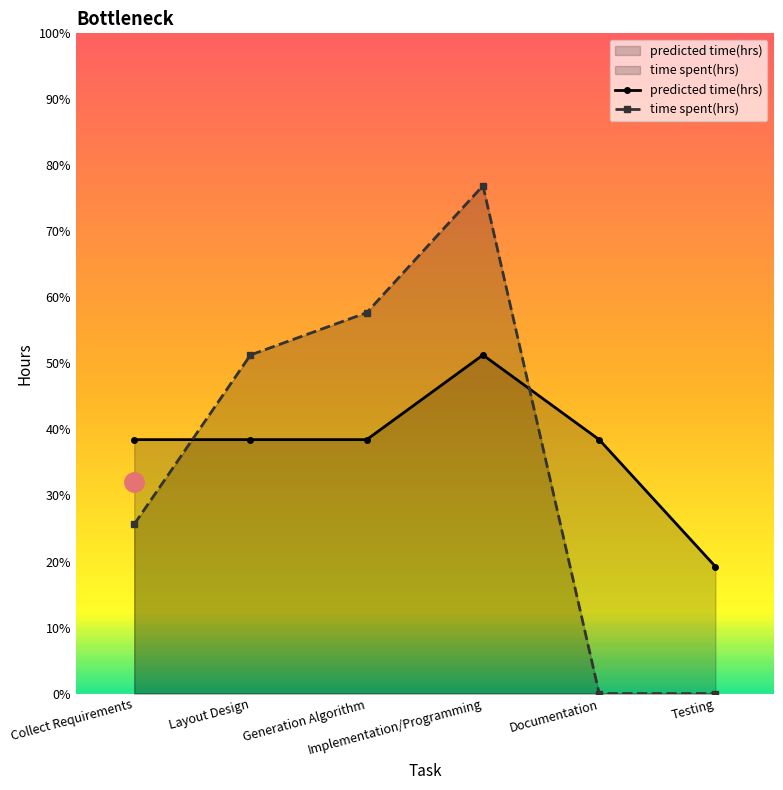

Where is predicted time(hrs) nearest to the value 5?

Collect Requirements